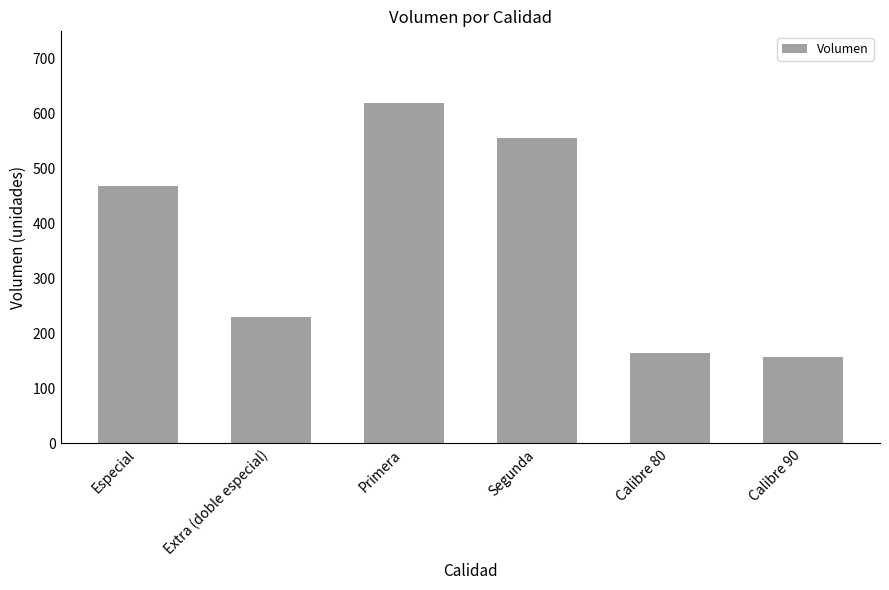

Does the chart contain any negative values?

No